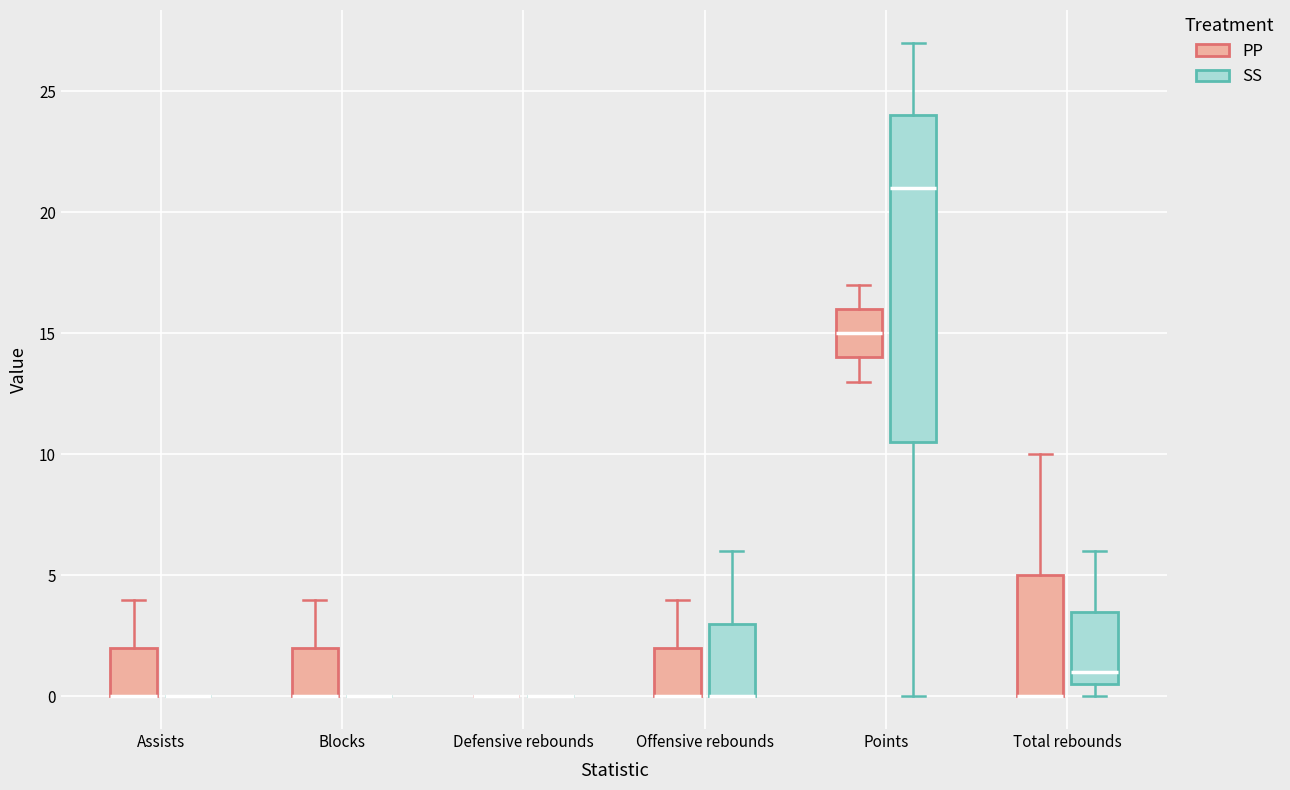

Reading left to right, read every box against the y-axis: the position of its median line, the range the box covers, and the ends of its whiskers. The values are not printed on the chart, so give them approximately, as read against the axis.

Assists (PP): median 0.0 (drawn on the box's lower edge), box 0.0 to 2.0, whiskers 0.0 to 4.0
Assists (SS): box collapsed to a line at 0.0, whiskers 0.0 to 0.0
Blocks (PP): median 0.0 (drawn on the box's lower edge), box 0.0 to 2.0, whiskers 0.0 to 4.0
Blocks (SS): box collapsed to a line at 0.0, whiskers 0.0 to 0.0
Defensive rebounds (PP): box collapsed to a line at 0.0, whiskers 0.0 to 0.0
Defensive rebounds (SS): box collapsed to a line at 0.0, whiskers 0.0 to 0.0
Offensive rebounds (PP): median 0.0 (drawn on the box's lower edge), box 0.0 to 2.0, whiskers 0.0 to 4.0
Offensive rebounds (SS): median 0.0 (drawn on the box's lower edge), box 0.0 to 3.0, whiskers 0.0 to 6.0
Points (PP): median 15.0, box 14.0 to 16.0, whiskers 13.0 to 17.0
Points (SS): median 21.0, box 10.5 to 24.0, whiskers 0.0 to 27.0
Total rebounds (PP): median 0.0 (drawn on the box's lower edge), box 0.0 to 5.0, whiskers 0.0 to 10.0
Total rebounds (SS): median 1.0, box 0.5 to 3.5, whiskers 0.0 to 6.0